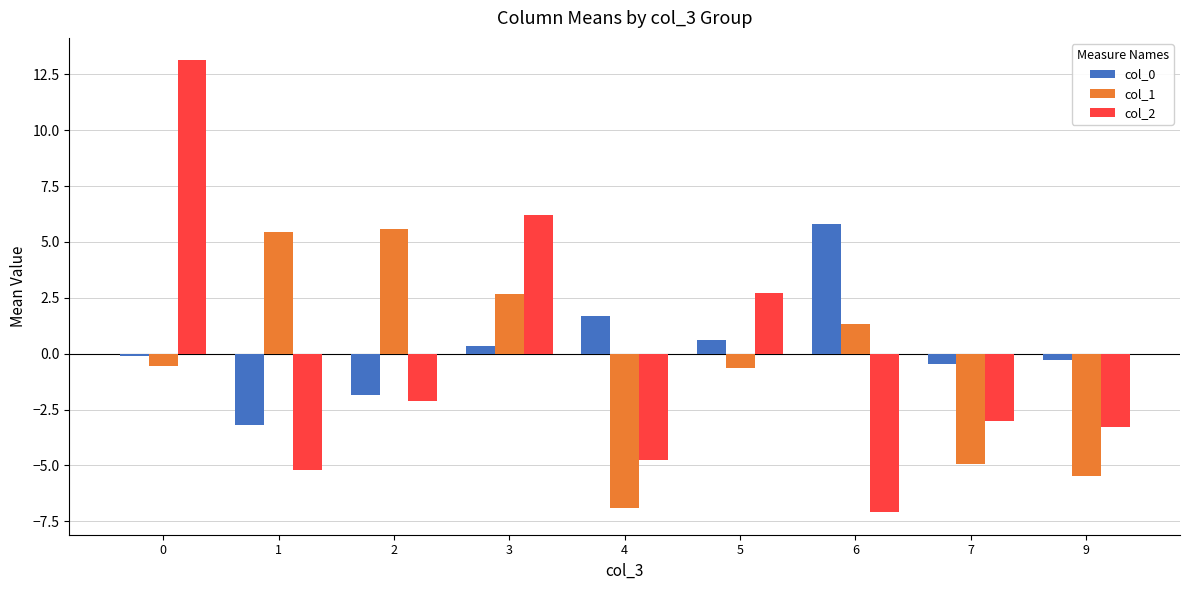

How many values in col_0 are below zero?

5